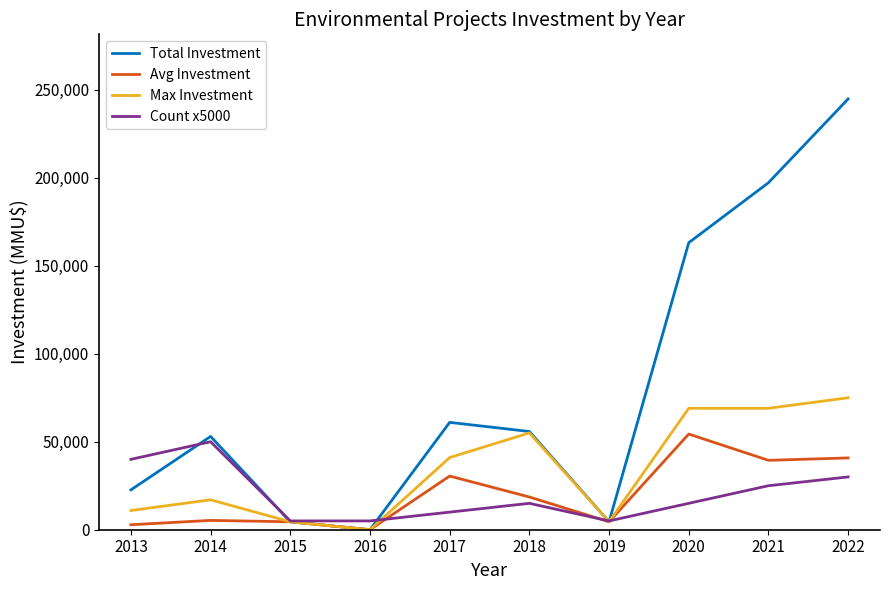

How many lines are shown in the chart?

4